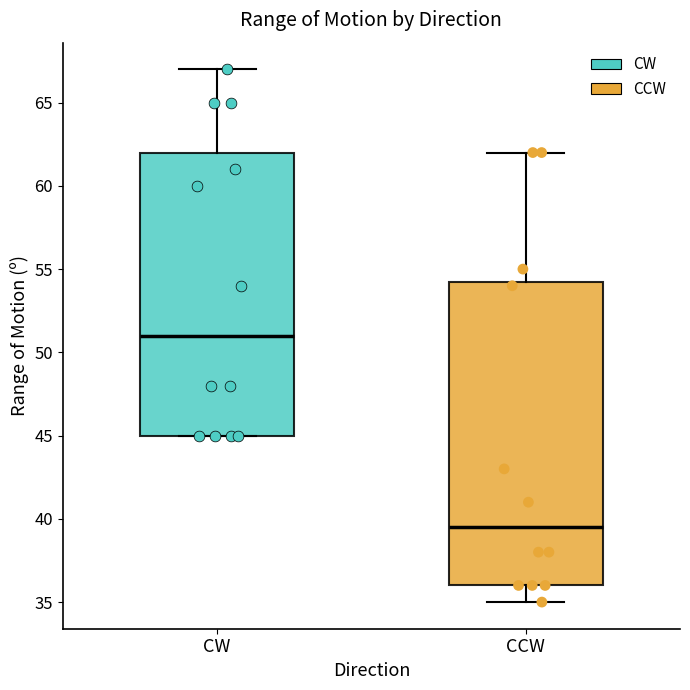

Reading left to right, transcribe this box plot: for each box, give where its median line is, the range the box spans, and where its two whiskers end, as read against the y-axis. The values are not printed on the chart, so give them approximately, as read against the axis.

CW: median 51.0, box 45.0 to 62.0, whiskers 45.0 to 67.0
CCW: median 39.5, box 36.0 to 54.5, whiskers 35.0 to 62.0